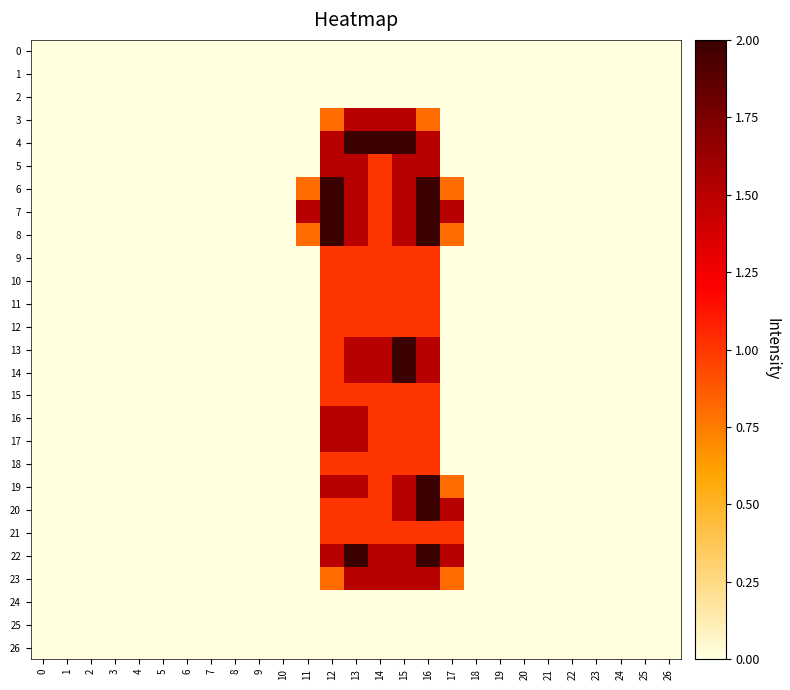

Reading right to left, extract all data points from this chart.

0: 26=0.0	25=0.0	24=0.0	23=0.0	22=0.0	21=0.0	20=0.0	19=0.0	18=0.0	17=0.0	16=0.0	15=0.0	14=0.0	13=0.0	12=0.0	11=0.0	10=0.0	9=0.0	8=0.0	7=0.0	6=0.0	5=0.0	4=0.0	3=0.0	2=0.0	1=0.0	0=0.0
1: 26=0.0	25=0.0	24=0.0	23=0.0	22=0.0	21=0.0	20=0.0	19=0.0	18=0.0	17=0.0	16=0.0	15=0.0	14=0.0	13=0.0	12=0.0	11=0.0	10=0.0	9=0.0	8=0.0	7=0.0	6=0.0	5=0.0	4=0.0	3=0.0	2=0.0	1=0.0	0=0.0
2: 26=0.0	25=0.0	24=0.0	23=0.0	22=0.0	21=0.0	20=0.0	19=0.0	18=0.0	17=0.0	16=0.0	15=0.0	14=0.0	13=0.0	12=0.0	11=0.0	10=0.0	9=0.0	8=0.0	7=0.0	6=0.0	5=0.0	4=0.0	3=0.0	2=0.0	1=0.0	0=0.0
3: 26=0.0	25=0.0	24=0.0	23=0.0	22=0.0	21=0.0	20=0.0	19=0.0	18=0.0	17=0.0	16=0.8	15=1.5	14=1.5	13=1.5	12=0.8	11=0.0	10=0.0	9=0.0	8=0.0	7=0.0	6=0.0	5=0.0	4=0.0	3=0.0	2=0.0	1=0.0	0=0.0
4: 26=0.0	25=0.0	24=0.0	23=0.0	22=0.0	21=0.0	20=0.0	19=0.0	18=0.0	17=0.0	16=1.5	15=2.0	14=2.0	13=2.0	12=1.5	11=0.0	10=0.0	9=0.0	8=0.0	7=0.0	6=0.0	5=0.0	4=0.0	3=0.0	2=0.0	1=0.0	0=0.0
5: 26=0.0	25=0.0	24=0.0	23=0.0	22=0.0	21=0.0	20=0.0	19=0.0	18=0.0	17=0.0	16=1.5	15=1.5	14=1.0	13=1.5	12=1.5	11=0.0	10=0.0	9=0.0	8=0.0	7=0.0	6=0.0	5=0.0	4=0.0	3=0.0	2=0.0	1=0.0	0=0.0
6: 26=0.0	25=0.0	24=0.0	23=0.0	22=0.0	21=0.0	20=0.0	19=0.0	18=0.0	17=0.8	16=2.0	15=1.5	14=1.0	13=1.5	12=2.0	11=0.8	10=0.0	9=0.0	8=0.0	7=0.0	6=0.0	5=0.0	4=0.0	3=0.0	2=0.0	1=0.0	0=0.0
7: 26=0.0	25=0.0	24=0.0	23=0.0	22=0.0	21=0.0	20=0.0	19=0.0	18=0.0	17=1.5	16=2.0	15=1.5	14=1.0	13=1.5	12=2.0	11=1.5	10=0.0	9=0.0	8=0.0	7=0.0	6=0.0	5=0.0	4=0.0	3=0.0	2=0.0	1=0.0	0=0.0
8: 26=0.0	25=0.0	24=0.0	23=0.0	22=0.0	21=0.0	20=0.0	19=0.0	18=0.0	17=0.8	16=2.0	15=1.5	14=1.0	13=1.5	12=2.0	11=0.8	10=0.0	9=0.0	8=0.0	7=0.0	6=0.0	5=0.0	4=0.0	3=0.0	2=0.0	1=0.0	0=0.0
9: 26=0.0	25=0.0	24=0.0	23=0.0	22=0.0	21=0.0	20=0.0	19=0.0	18=0.0	17=0.0	16=1.0	15=1.0	14=1.0	13=1.0	12=1.0	11=0.0	10=0.0	9=0.0	8=0.0	7=0.0	6=0.0	5=0.0	4=0.0	3=0.0	2=0.0	1=0.0	0=0.0
10: 26=0.0	25=0.0	24=0.0	23=0.0	22=0.0	21=0.0	20=0.0	19=0.0	18=0.0	17=0.0	16=1.0	15=1.0	14=1.0	13=1.0	12=1.0	11=0.0	10=0.0	9=0.0	8=0.0	7=0.0	6=0.0	5=0.0	4=0.0	3=0.0	2=0.0	1=0.0	0=0.0
11: 26=0.0	25=0.0	24=0.0	23=0.0	22=0.0	21=0.0	20=0.0	19=0.0	18=0.0	17=0.0	16=1.0	15=1.0	14=1.0	13=1.0	12=1.0	11=0.0	10=0.0	9=0.0	8=0.0	7=0.0	6=0.0	5=0.0	4=0.0	3=0.0	2=0.0	1=0.0	0=0.0
12: 26=0.0	25=0.0	24=0.0	23=0.0	22=0.0	21=0.0	20=0.0	19=0.0	18=0.0	17=0.0	16=1.0	15=1.0	14=1.0	13=1.0	12=1.0	11=0.0	10=0.0	9=0.0	8=0.0	7=0.0	6=0.0	5=0.0	4=0.0	3=0.0	2=0.0	1=0.0	0=0.0
13: 26=0.0	25=0.0	24=0.0	23=0.0	22=0.0	21=0.0	20=0.0	19=0.0	18=0.0	17=0.0	16=1.5	15=2.0	14=1.5	13=1.5	12=1.0	11=0.0	10=0.0	9=0.0	8=0.0	7=0.0	6=0.0	5=0.0	4=0.0	3=0.0	2=0.0	1=0.0	0=0.0
14: 26=0.0	25=0.0	24=0.0	23=0.0	22=0.0	21=0.0	20=0.0	19=0.0	18=0.0	17=0.0	16=1.5	15=2.0	14=1.5	13=1.5	12=1.0	11=0.0	10=0.0	9=0.0	8=0.0	7=0.0	6=0.0	5=0.0	4=0.0	3=0.0	2=0.0	1=0.0	0=0.0
15: 26=0.0	25=0.0	24=0.0	23=0.0	22=0.0	21=0.0	20=0.0	19=0.0	18=0.0	17=0.0	16=1.0	15=1.0	14=1.0	13=1.0	12=1.0	11=0.0	10=0.0	9=0.0	8=0.0	7=0.0	6=0.0	5=0.0	4=0.0	3=0.0	2=0.0	1=0.0	0=0.0
16: 26=0.0	25=0.0	24=0.0	23=0.0	22=0.0	21=0.0	20=0.0	19=0.0	18=0.0	17=0.0	16=1.0	15=1.0	14=1.0	13=1.5	12=1.5	11=0.0	10=0.0	9=0.0	8=0.0	7=0.0	6=0.0	5=0.0	4=0.0	3=0.0	2=0.0	1=0.0	0=0.0
17: 26=0.0	25=0.0	24=0.0	23=0.0	22=0.0	21=0.0	20=0.0	19=0.0	18=0.0	17=0.0	16=1.0	15=1.0	14=1.0	13=1.5	12=1.5	11=0.0	10=0.0	9=0.0	8=0.0	7=0.0	6=0.0	5=0.0	4=0.0	3=0.0	2=0.0	1=0.0	0=0.0
18: 26=0.0	25=0.0	24=0.0	23=0.0	22=0.0	21=0.0	20=0.0	19=0.0	18=0.0	17=0.0	16=1.0	15=1.0	14=1.0	13=1.0	12=1.0	11=0.0	10=0.0	9=0.0	8=0.0	7=0.0	6=0.0	5=0.0	4=0.0	3=0.0	2=0.0	1=0.0	0=0.0
19: 26=0.0	25=0.0	24=0.0	23=0.0	22=0.0	21=0.0	20=0.0	19=0.0	18=0.0	17=0.8	16=2.0	15=1.5	14=1.0	13=1.5	12=1.5	11=0.0	10=0.0	9=0.0	8=0.0	7=0.0	6=0.0	5=0.0	4=0.0	3=0.0	2=0.0	1=0.0	0=0.0
20: 26=0.0	25=0.0	24=0.0	23=0.0	22=0.0	21=0.0	20=0.0	19=0.0	18=0.0	17=1.5	16=2.0	15=1.5	14=1.0	13=1.0	12=1.0	11=0.0	10=0.0	9=0.0	8=0.0	7=0.0	6=0.0	5=0.0	4=0.0	3=0.0	2=0.0	1=0.0	0=0.0
21: 26=0.0	25=0.0	24=0.0	23=0.0	22=0.0	21=0.0	20=0.0	19=0.0	18=0.0	17=1.0	16=1.0	15=1.0	14=1.0	13=1.0	12=1.0	11=0.0	10=0.0	9=0.0	8=0.0	7=0.0	6=0.0	5=0.0	4=0.0	3=0.0	2=0.0	1=0.0	0=0.0
22: 26=0.0	25=0.0	24=0.0	23=0.0	22=0.0	21=0.0	20=0.0	19=0.0	18=0.0	17=1.5	16=2.0	15=1.5	14=1.5	13=2.0	12=1.5	11=0.0	10=0.0	9=0.0	8=0.0	7=0.0	6=0.0	5=0.0	4=0.0	3=0.0	2=0.0	1=0.0	0=0.0
23: 26=0.0	25=0.0	24=0.0	23=0.0	22=0.0	21=0.0	20=0.0	19=0.0	18=0.0	17=0.8	16=1.5	15=1.5	14=1.5	13=1.5	12=0.8	11=0.0	10=0.0	9=0.0	8=0.0	7=0.0	6=0.0	5=0.0	4=0.0	3=0.0	2=0.0	1=0.0	0=0.0
24: 26=0.0	25=0.0	24=0.0	23=0.0	22=0.0	21=0.0	20=0.0	19=0.0	18=0.0	17=0.0	16=0.0	15=0.0	14=0.0	13=0.0	12=0.0	11=0.0	10=0.0	9=0.0	8=0.0	7=0.0	6=0.0	5=0.0	4=0.0	3=0.0	2=0.0	1=0.0	0=0.0
25: 26=0.0	25=0.0	24=0.0	23=0.0	22=0.0	21=0.0	20=0.0	19=0.0	18=0.0	17=0.0	16=0.0	15=0.0	14=0.0	13=0.0	12=0.0	11=0.0	10=0.0	9=0.0	8=0.0	7=0.0	6=0.0	5=0.0	4=0.0	3=0.0	2=0.0	1=0.0	0=0.0
26: 26=0.0	25=0.0	24=0.0	23=0.0	22=0.0	21=0.0	20=0.0	19=0.0	18=0.0	17=0.0	16=0.0	15=0.0	14=0.0	13=0.0	12=0.0	11=0.0	10=0.0	9=0.0	8=0.0	7=0.0	6=0.0	5=0.0	4=0.0	3=0.0	2=0.0	1=0.0	0=0.0